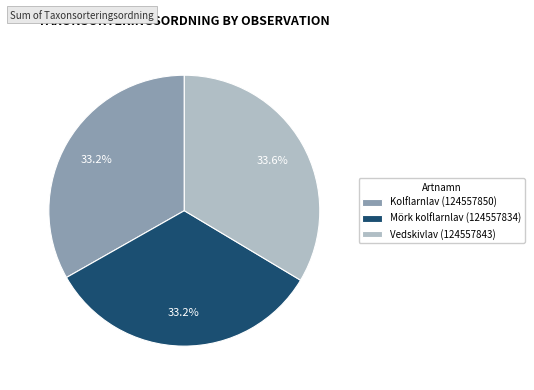

Count the number of slices in the pie.

3